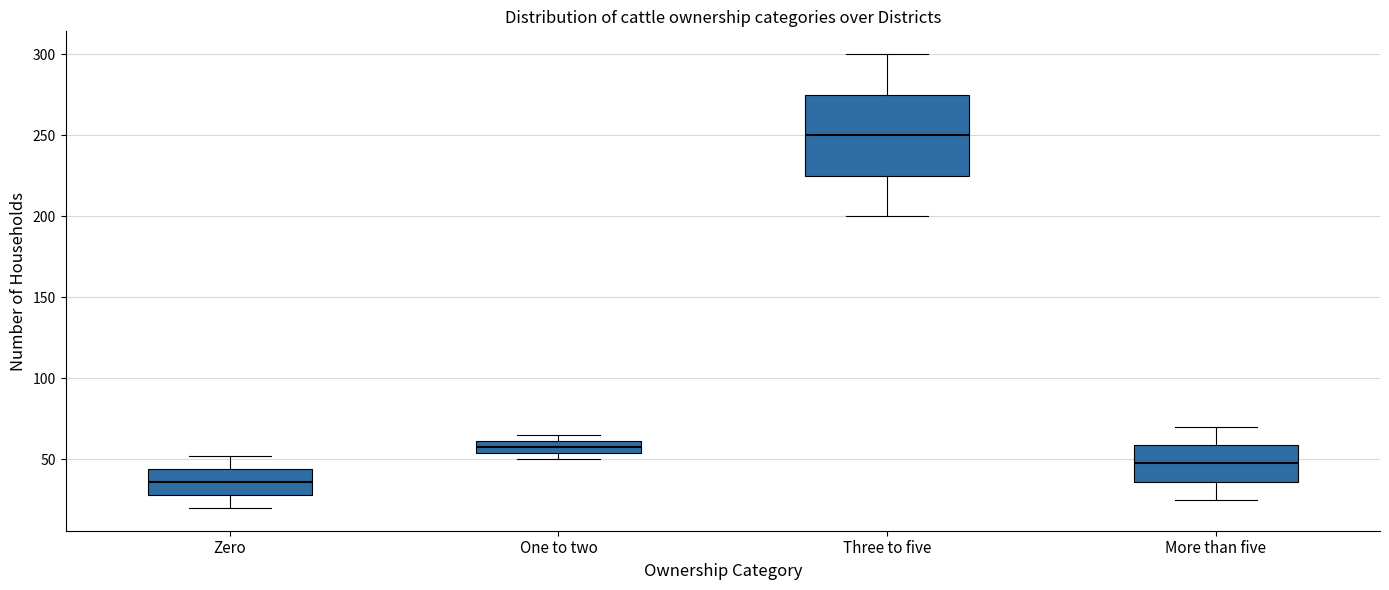

Reading left to right, read every box against the y-axis: the position of its median line, the range the box covers, and the ends of its whiskers. The values are not printed on the chart, so give them approximately, as read against the axis.

Zero: median 35, box 30 to 45, whiskers 20 to 50
One to two: median 60 (inside the box), box 55 to 60, whiskers 50 to 65
Three to five: median 250, box 225 to 275, whiskers 200 to 300
More than five: median 50, box 35 to 60, whiskers 25 to 70